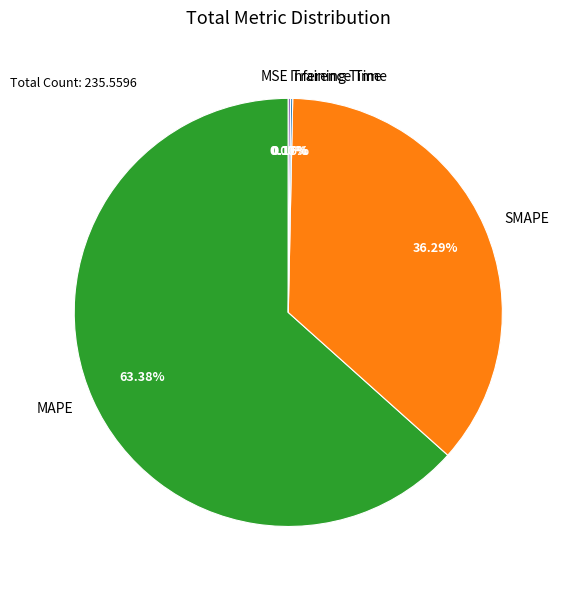

Is it true that SMAPE is 36% of the pie?

True